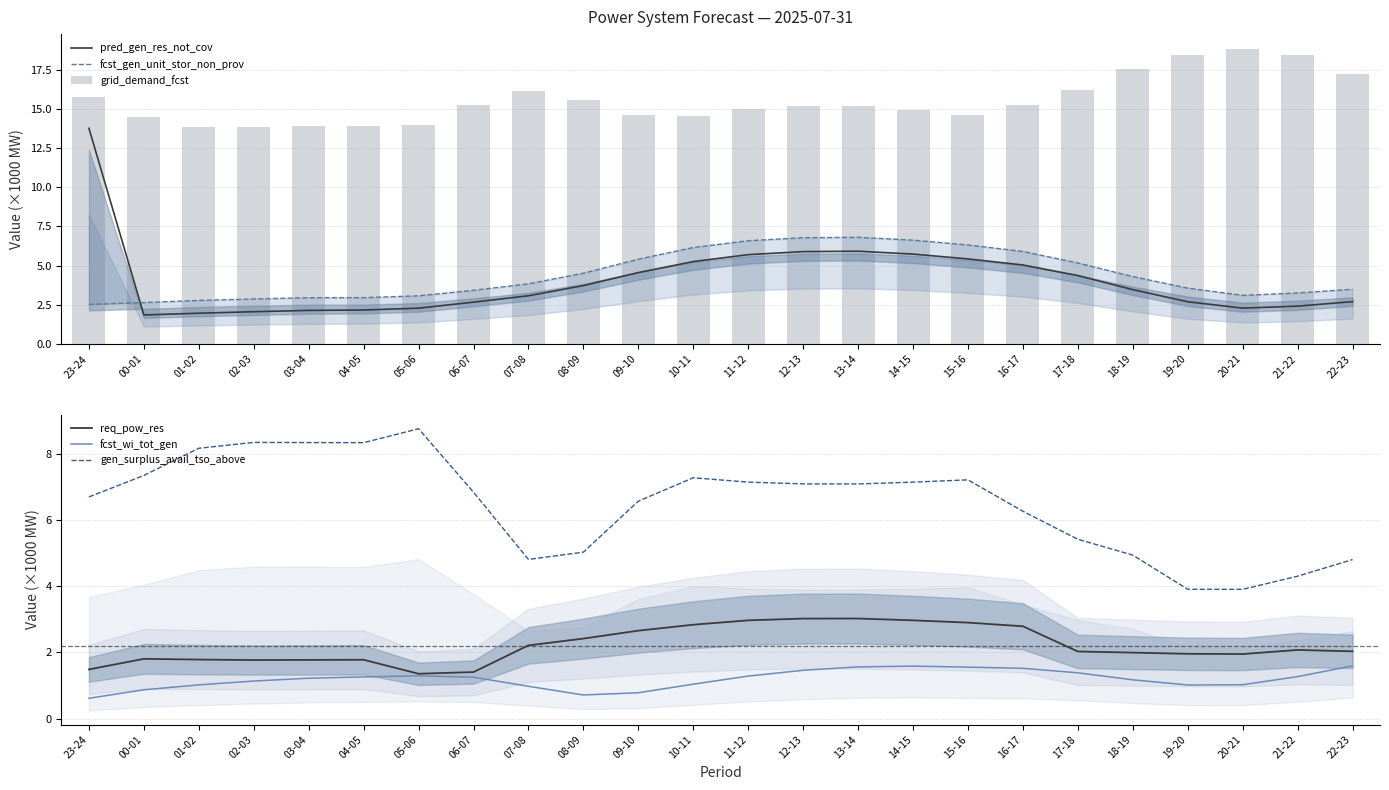

What are all the series names shown in the legend?

pred_gen_res_not_cov, fcst_gen_unit_stor_non_prov, grid_demand_fcst, req_pow_res, fcst_wi_tot_gen, gen_surplus_avail_tso_above